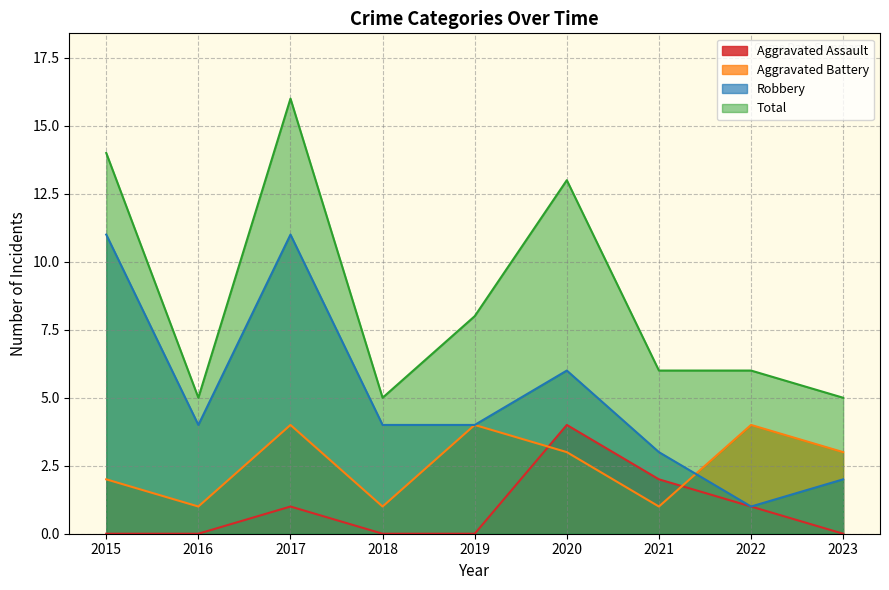

What is the greatest value displayed?

16